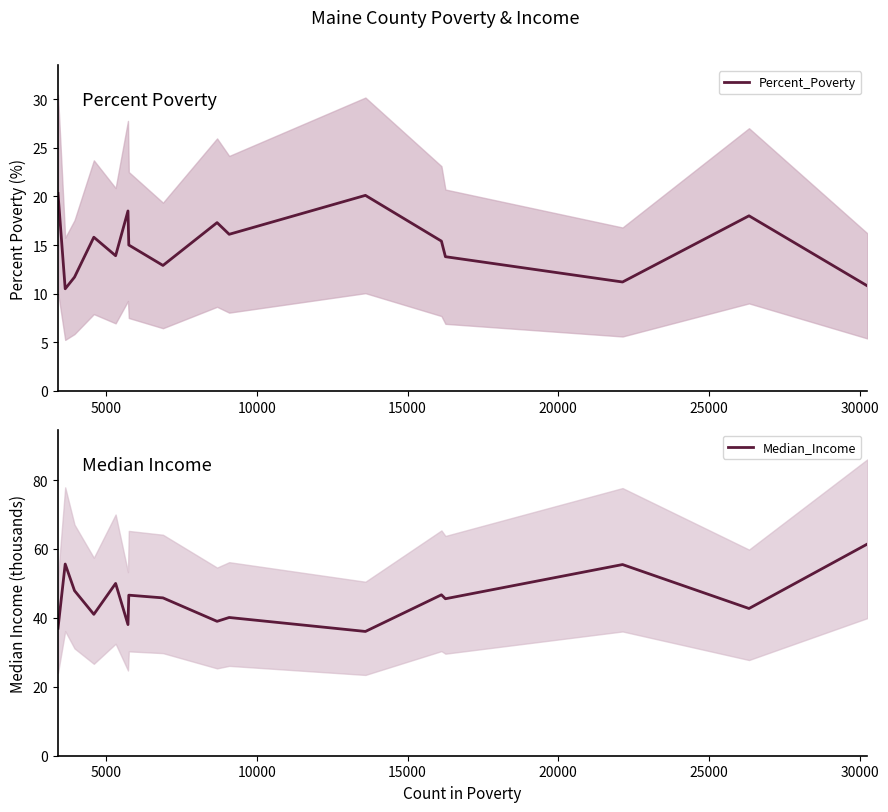

Is this an area chart (filled region under the line)?

No